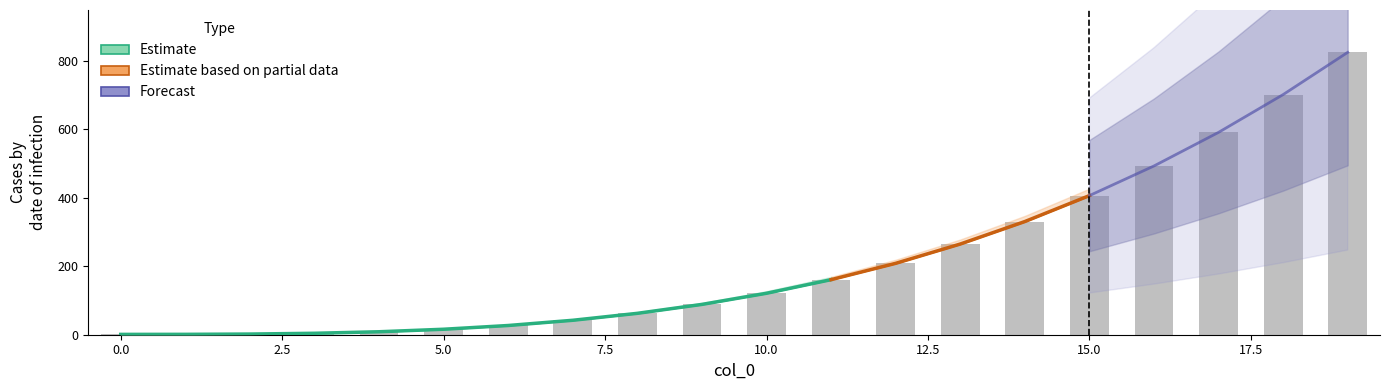

Read the 97 value at 9.

88.5